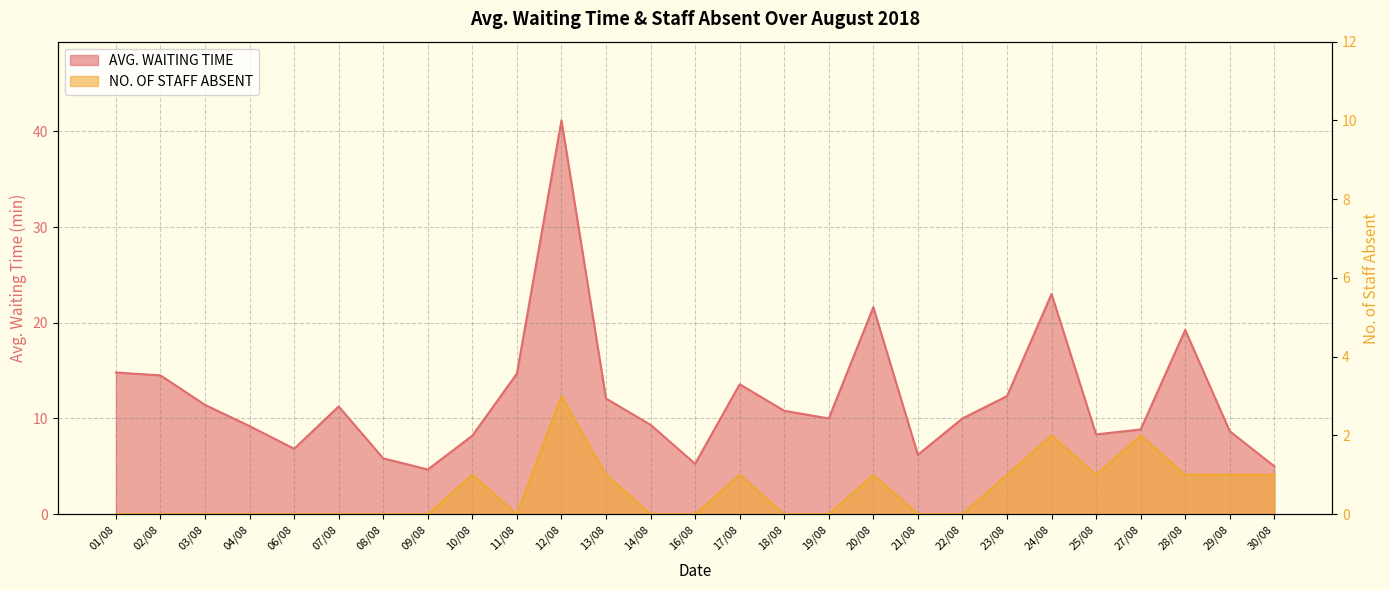

At which category is the sum across all series the highest?

12/08